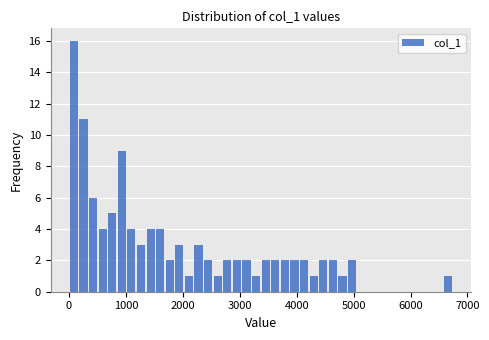

Read against the x-axis, roughly where is the centre of the tallest bar?

100